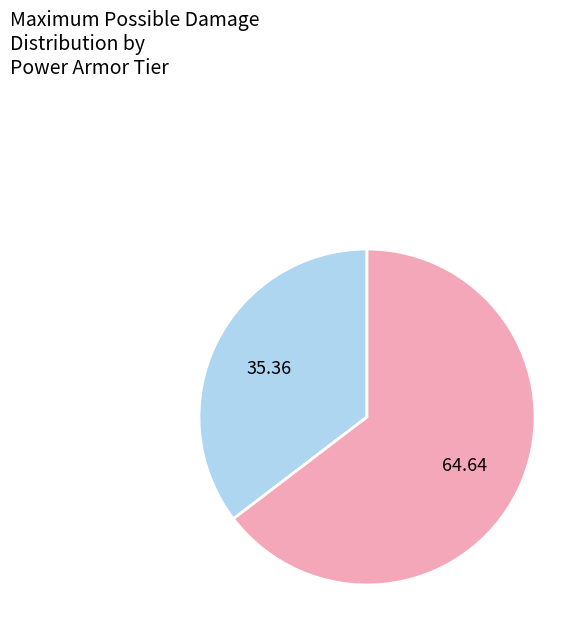

Is there a majority slice in this chart?

Yes